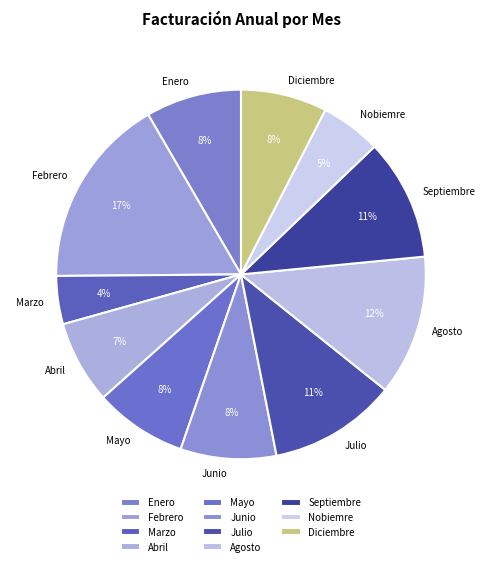

Do Diciembre and Junio together represent more than half of the pie?

No